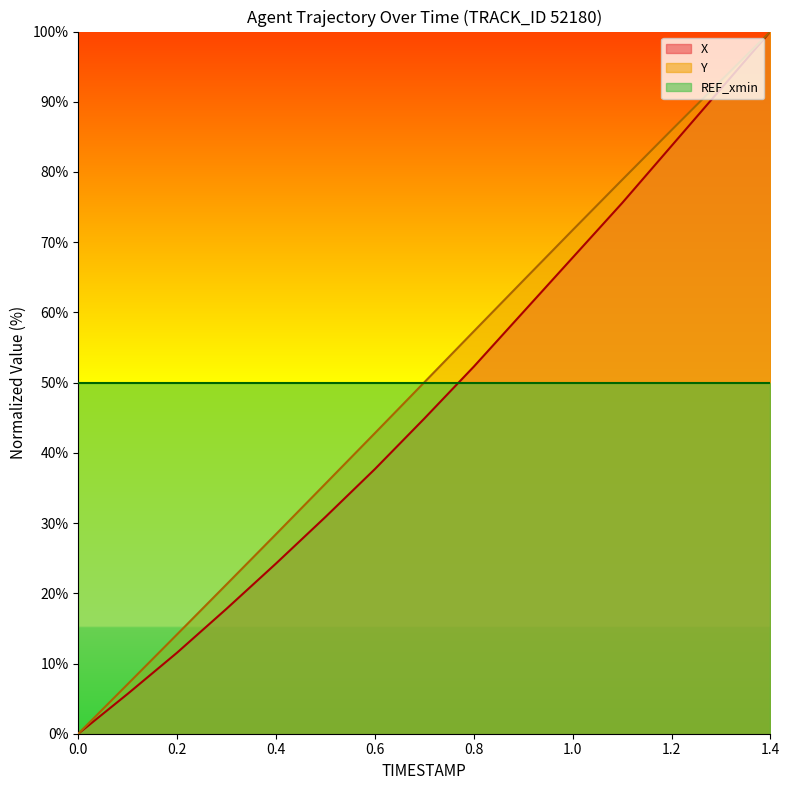

Reading right to left, list all the values displayed in this chart.

X: 1.4=100.0	1.3=91.9	1.2=83.7	1.1=75.6	1.0=67.8	0.9=60.0	0.8=52.3	0.7=44.9	0.6=37.7	0.5=30.9	0.4=24.2	0.3=17.8	0.2=11.6	0.1=5.7	0.0=0.0
Y: 1.4=100.0	1.3=93.0	1.2=86.0	1.1=78.9	1.0=71.7	0.9=64.5	0.8=57.3	0.7=50.0	0.6=42.8	0.5=35.6	0.4=28.4	0.3=21.3	0.2=14.2	0.1=7.1	0.0=0.0